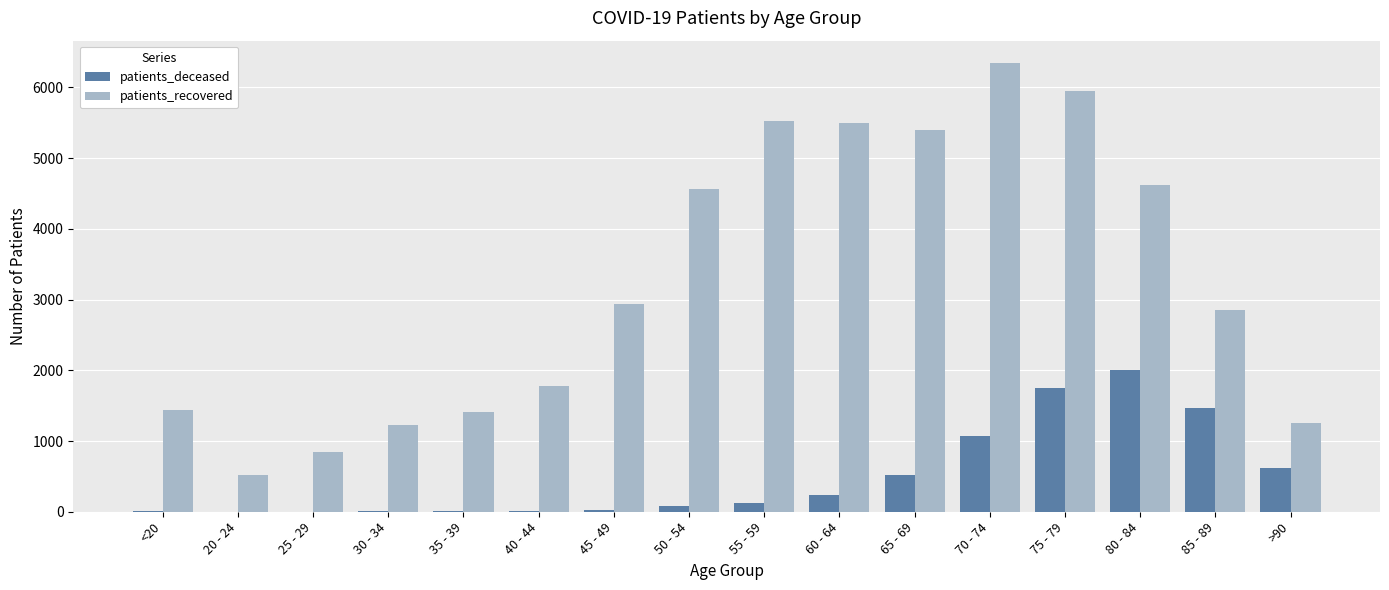

What is the greatest value displayed?

6344